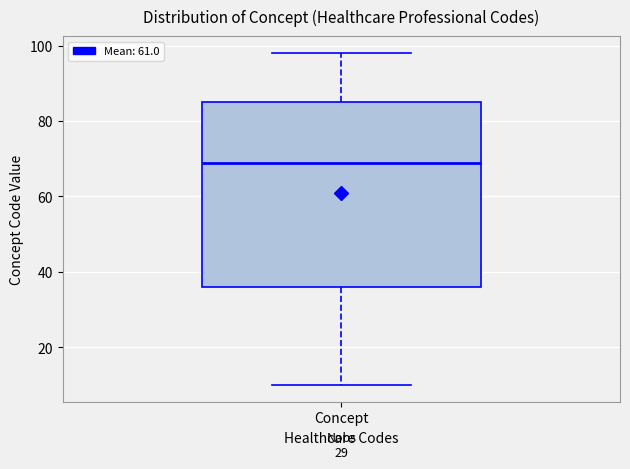

Transcribe this box plot: give where the median line is, the range the box spans, and where the two whiskers end, as read against the y-axis. The values are not printed on the chart, so give them approximately, as read against the axis.

median 70, box 36 to 86, whiskers 10 to 98